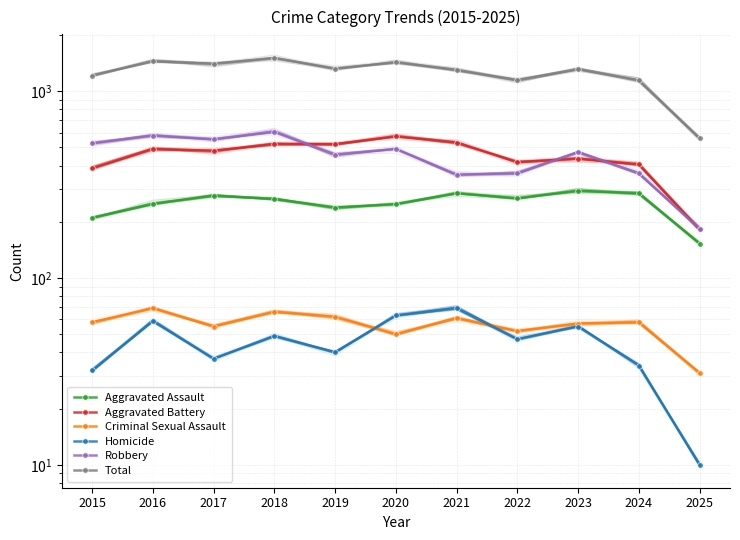

Where is the first local minimum for Criminal Sexual Assault?

2017